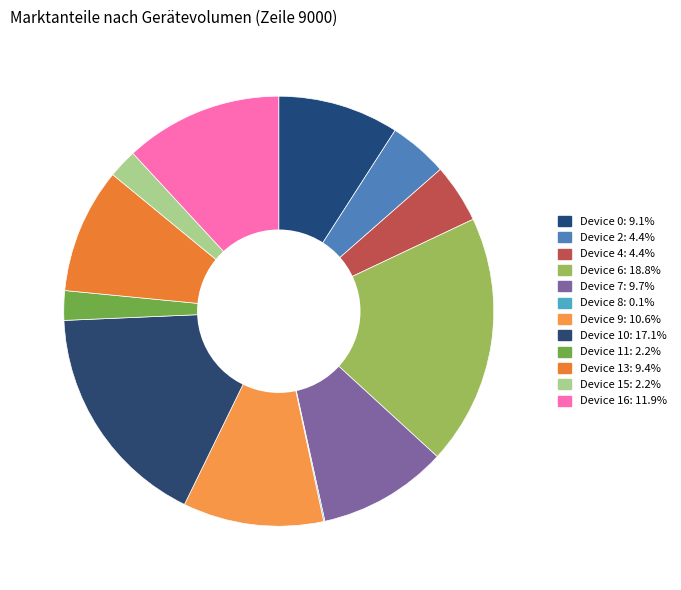

To the nearest percent, what is the average slice percentage?

8%